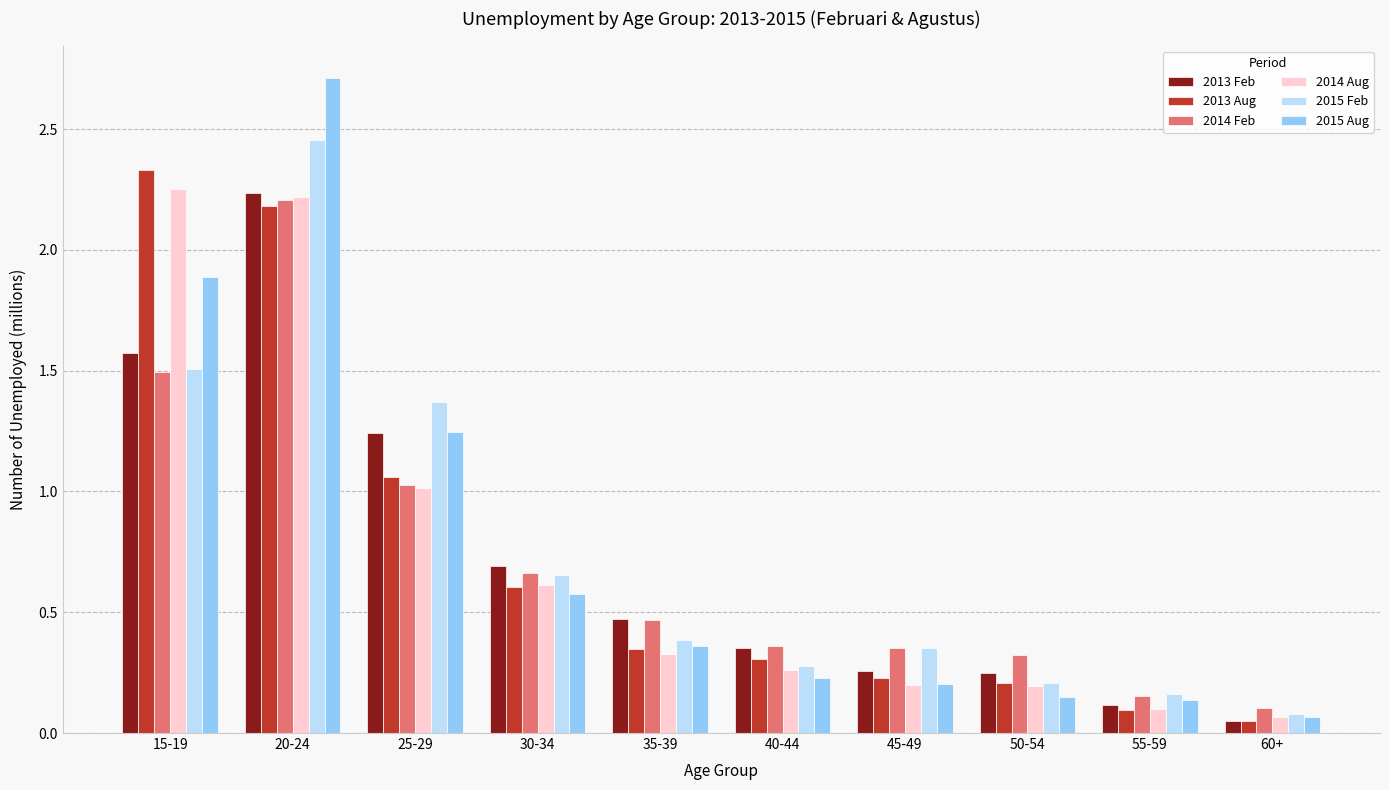

At which category is the sum across all series the highest?

20-24